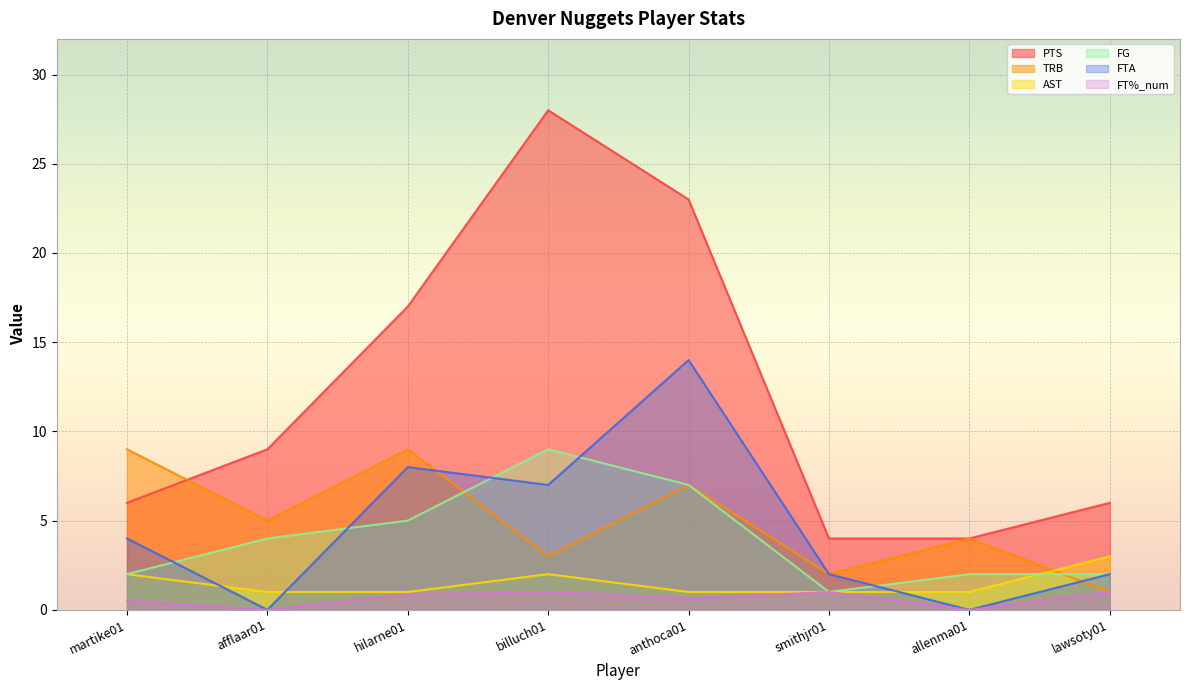

At which label does FT%_num reach its peak?

billuch01